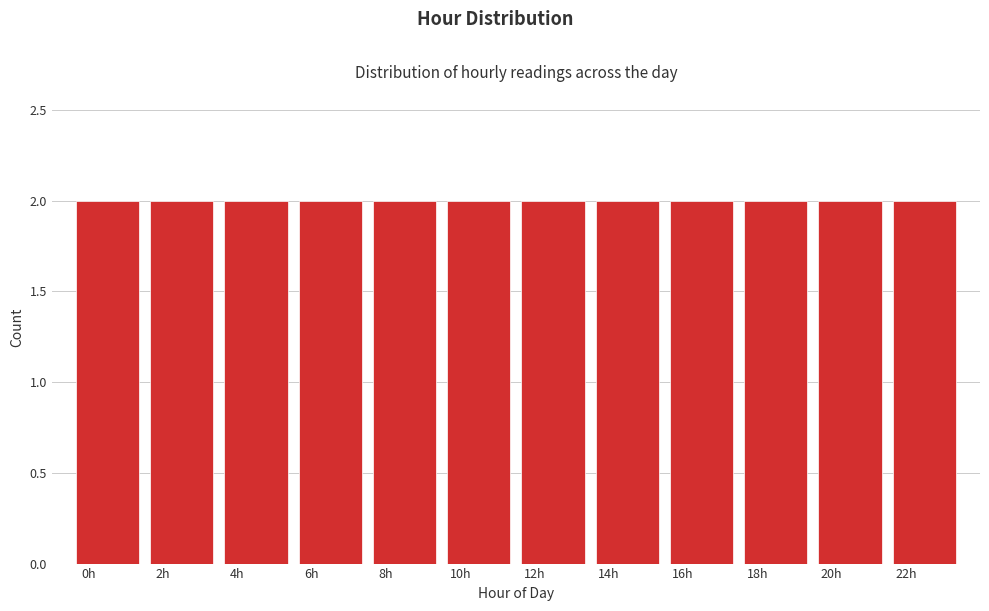

What is the height of the bar covering 17.5 to 19.5 on the x-axis? The values are not printed on the chart, so give them approximately, as read against the axis.

2